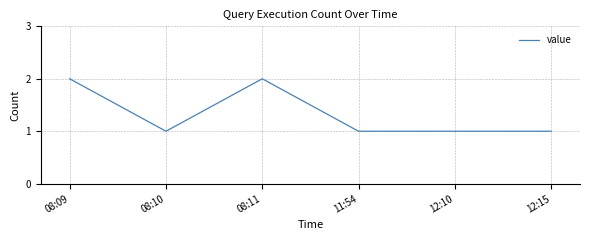

True or false: the data shows 1 at 11:54.

True